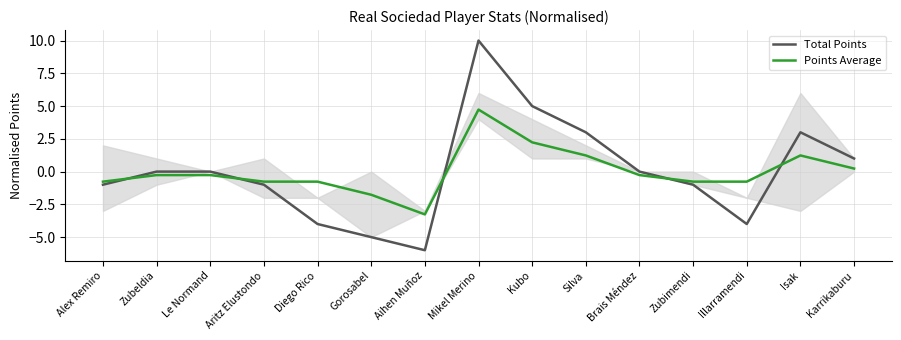

At which label is Total Points closest to 2?

Silva